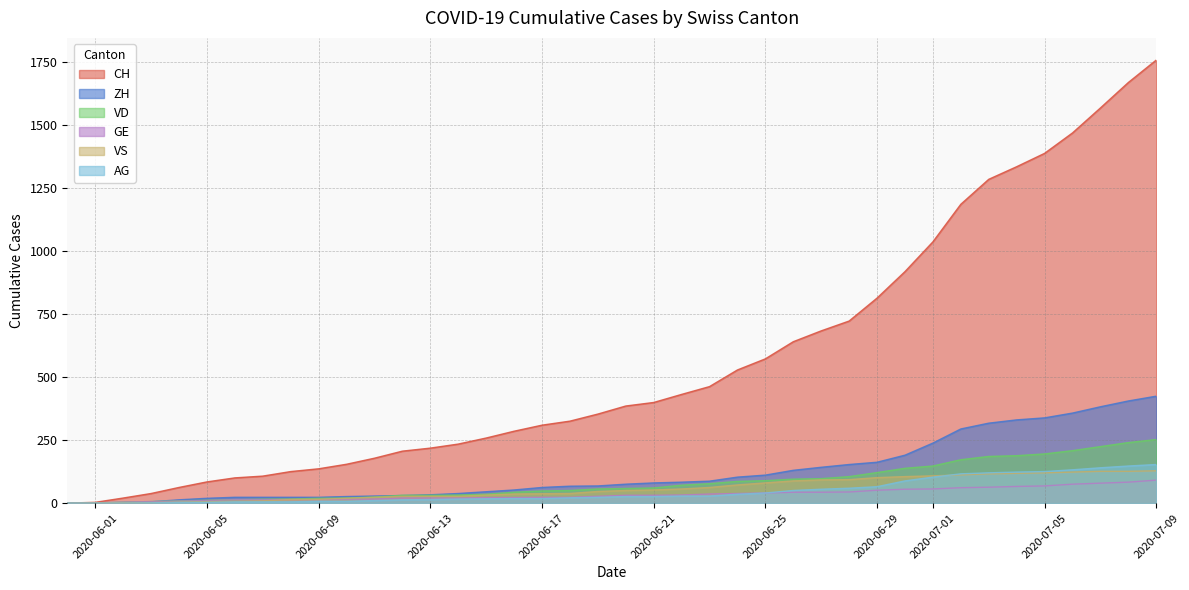

What is the label of the 12th point from the right?

2020-06-28